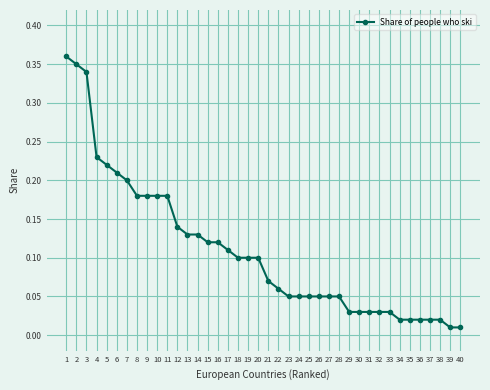

Between 23 and 10, which is larger?

10